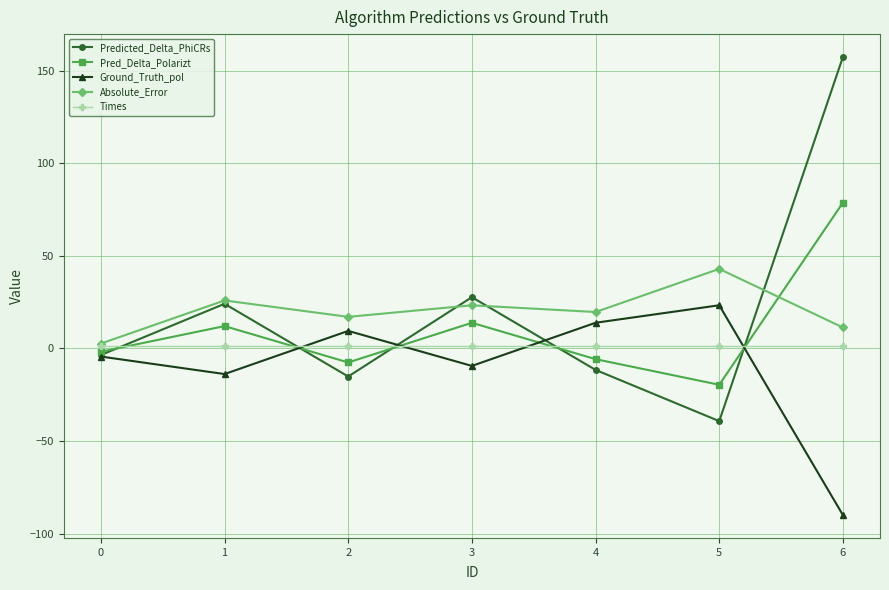

After their last crossing, which series has the higher values: Ground_Truth_pol or Pred_Delta_Polarizt?

Pred_Delta_Polarizt